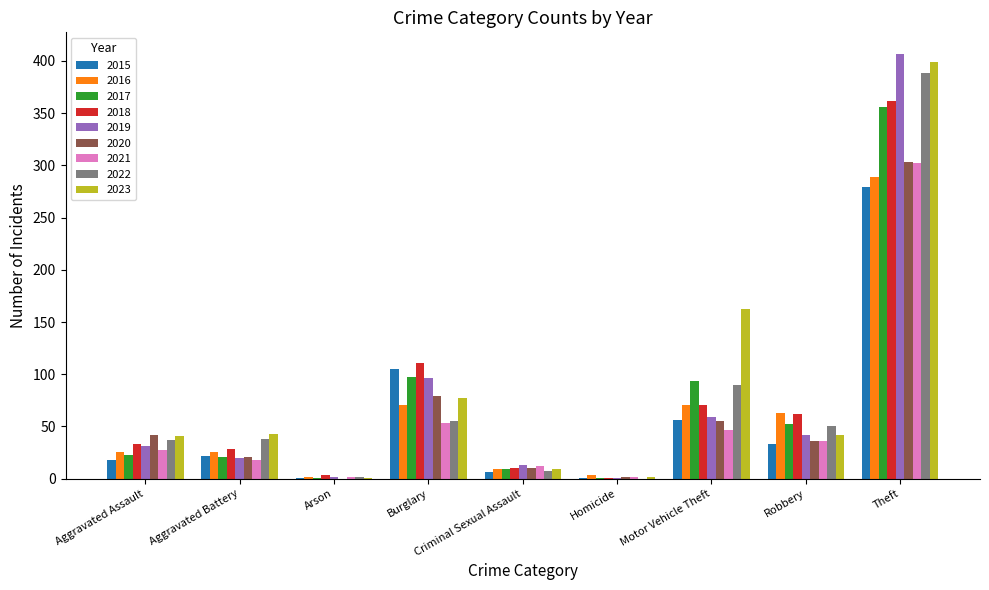

The value of 2016 at Robbery is 63. True or false?

True